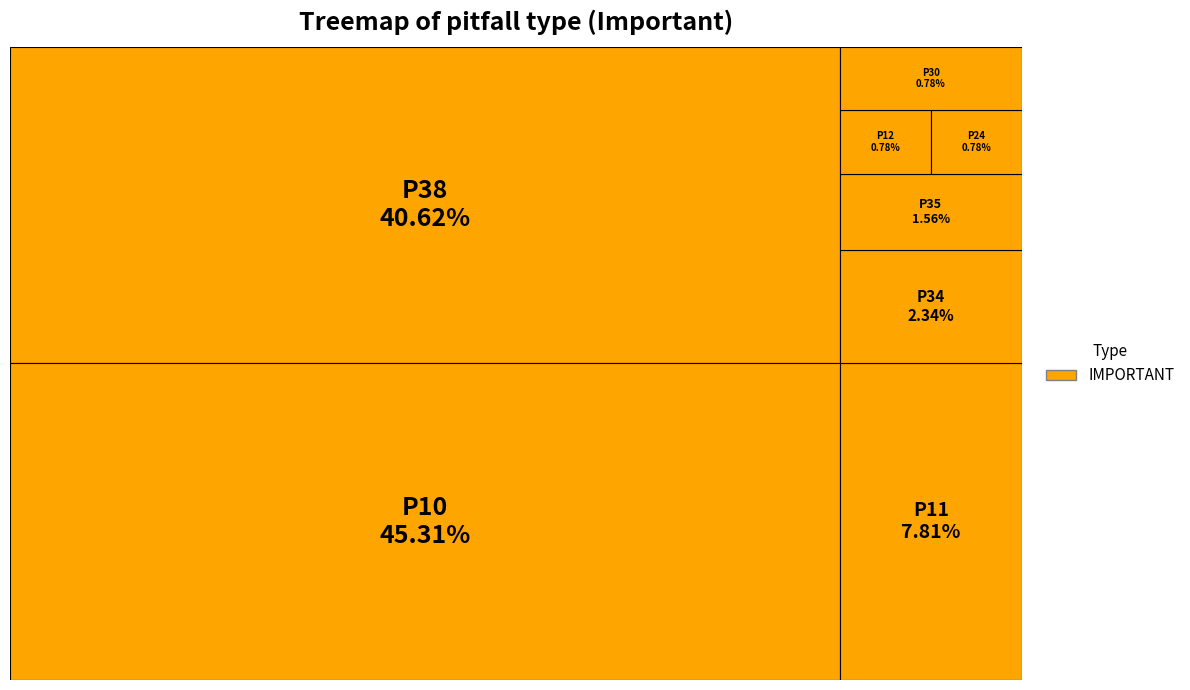

To the nearest percent, what is the average slice percentage?

12%